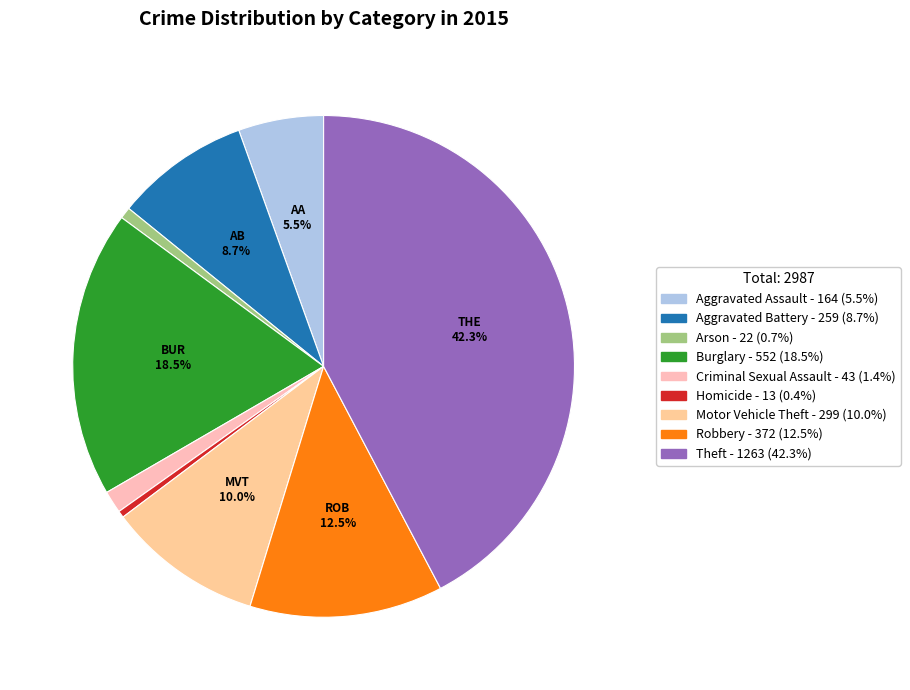

Which slice is the largest?

Theft